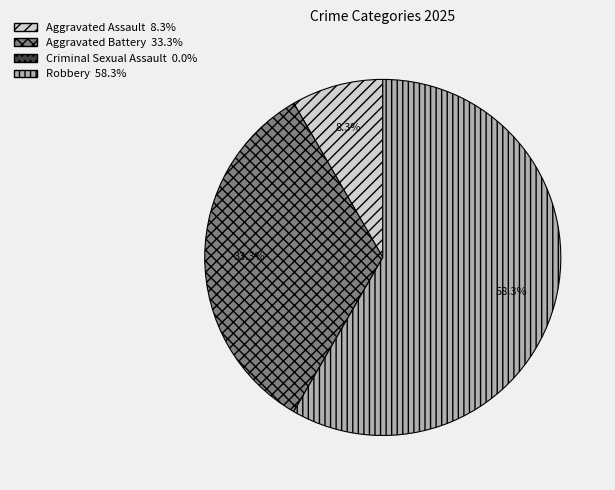

What percentage is NOT represented by Aggravated Battery?

66.7%